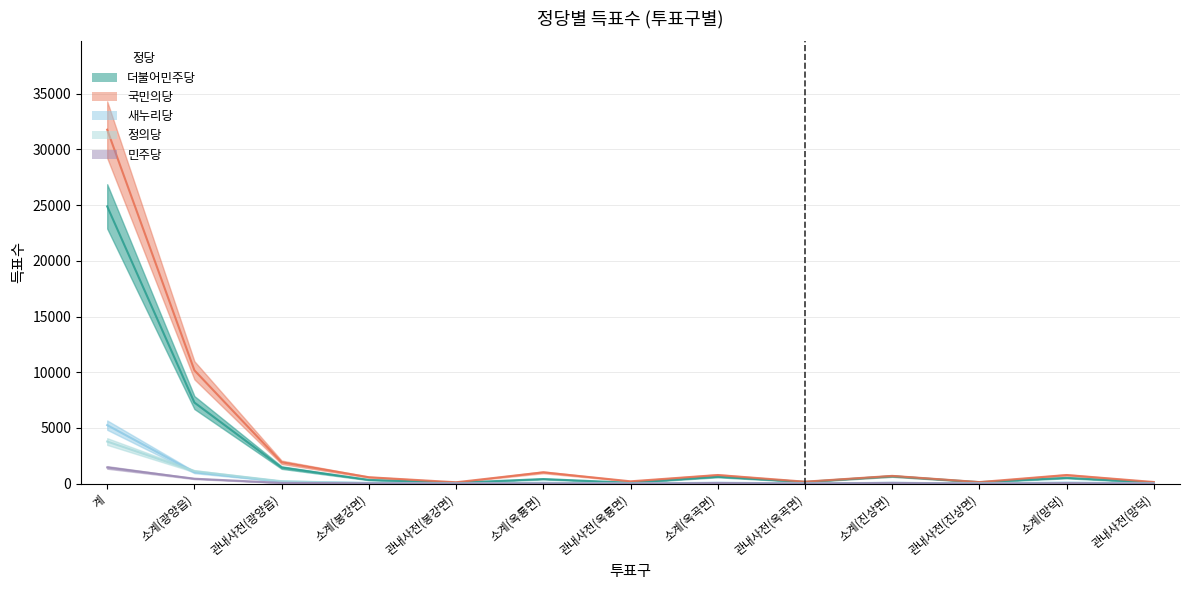

What is the value of the 더불어민주당 point at the 8th from the left?

622